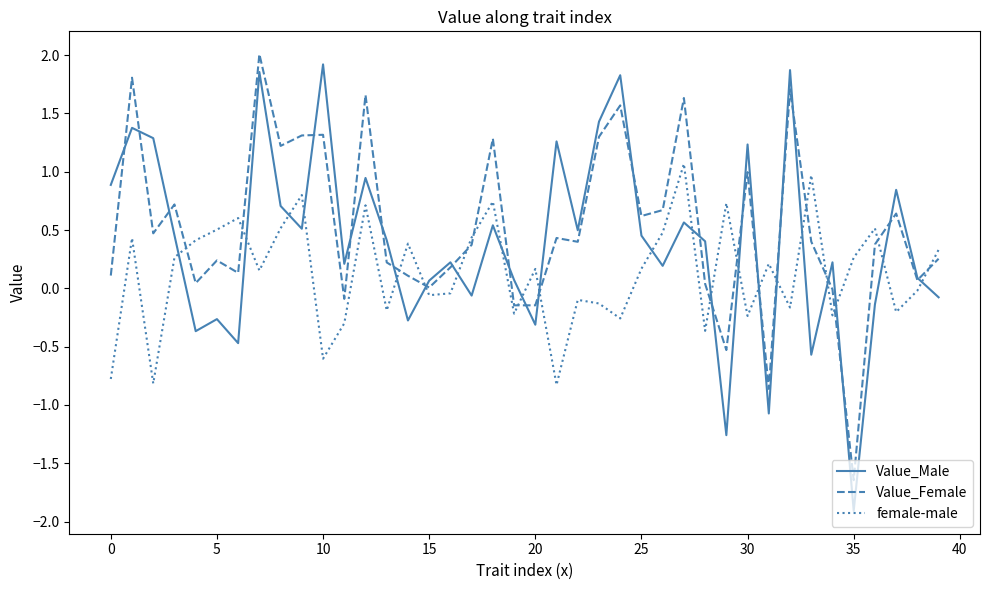

True or false: Value_Female and female-male cross at least once.

True